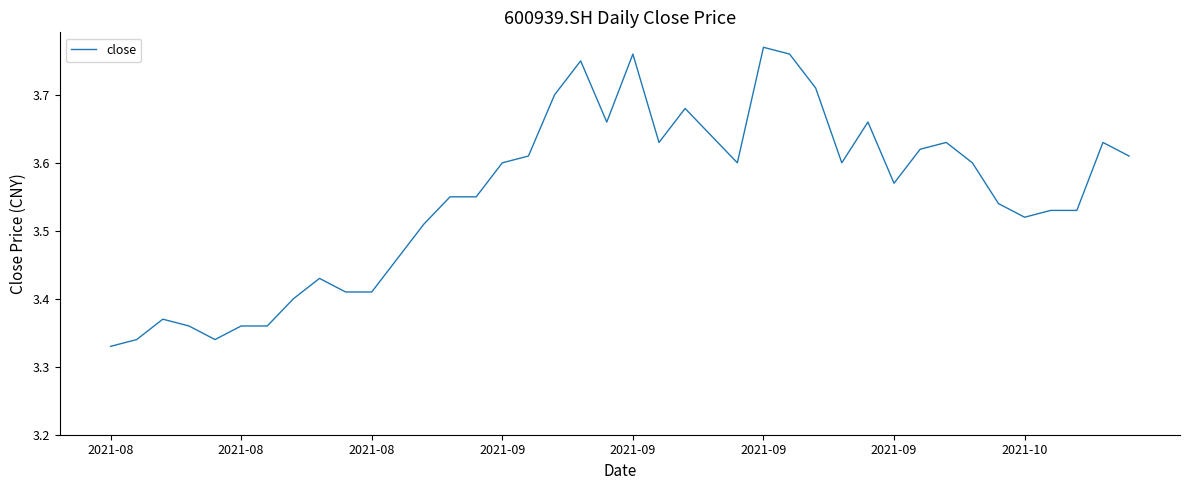

What is the difference between the maximum and minimum values?

0.4